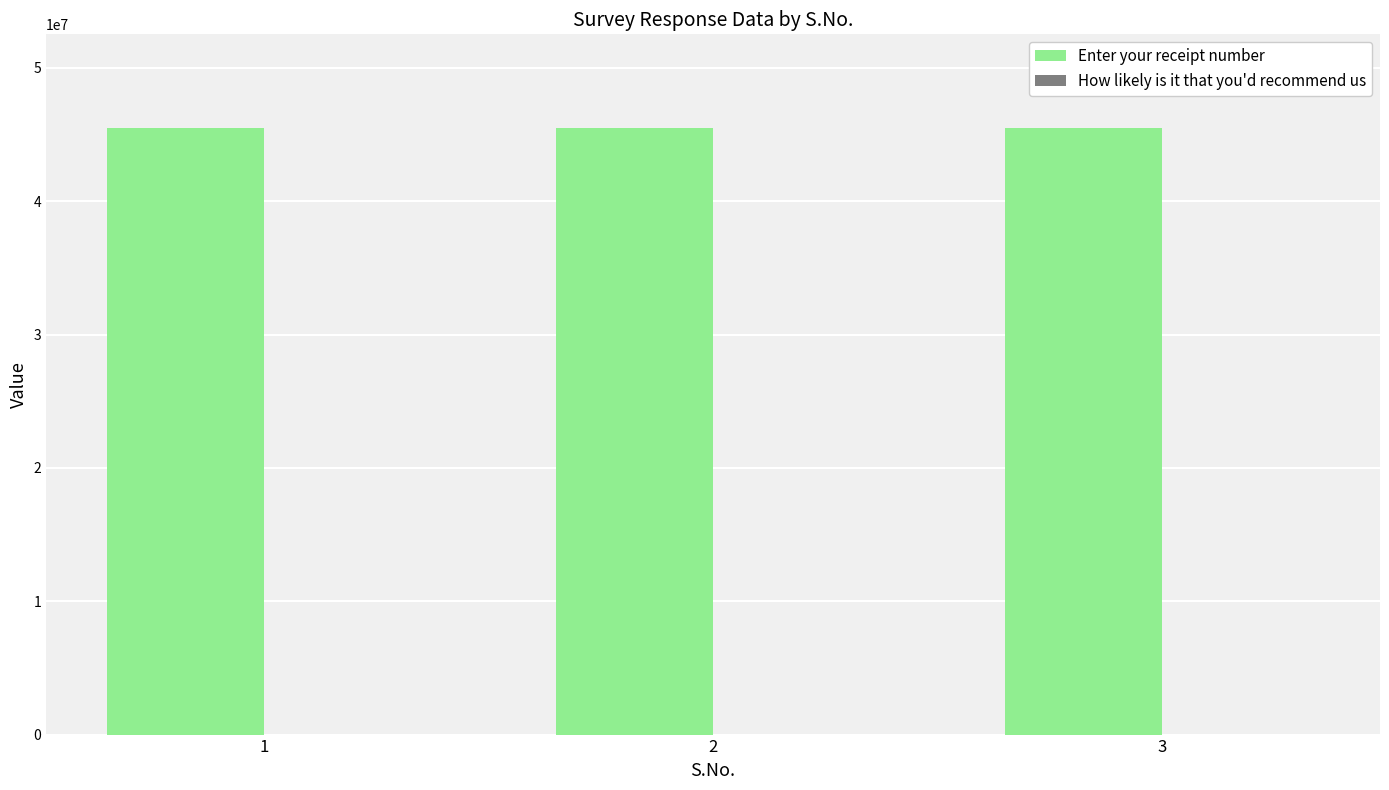

The value of Enter your receipt number at 1 is 19230689. True or false?

False